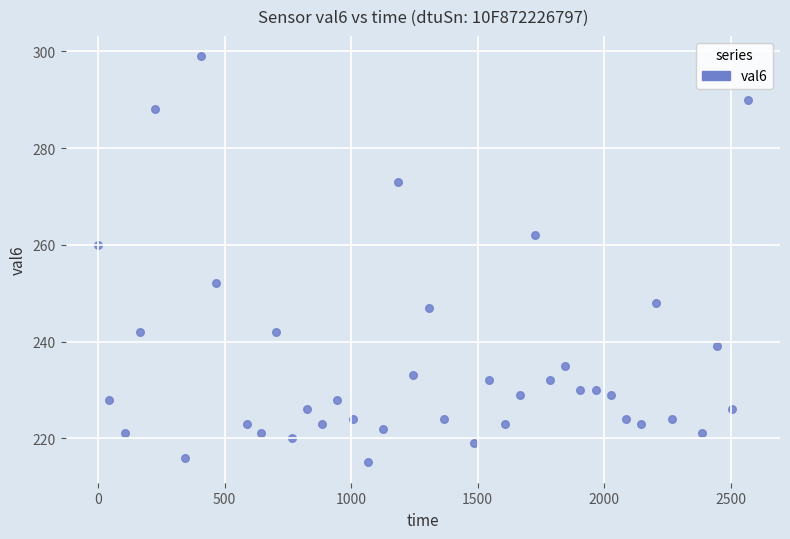

What Y value in the scatter plot is closest to 257?

260